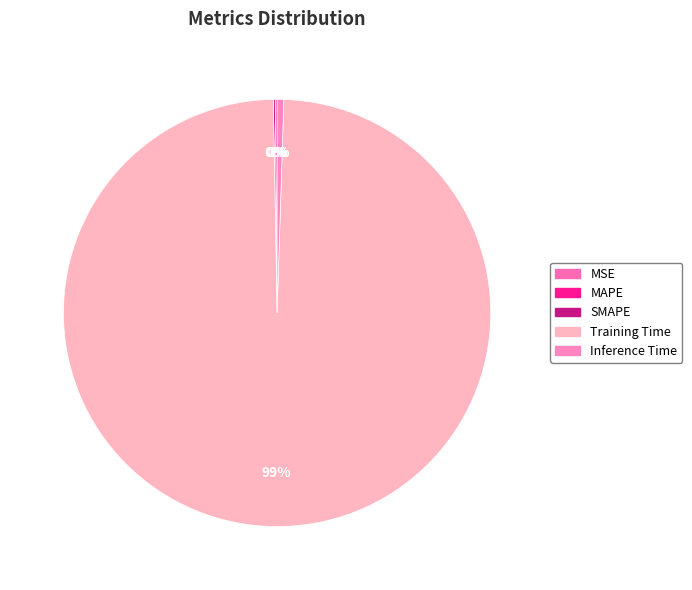

How many slices are in this pie chart?

5